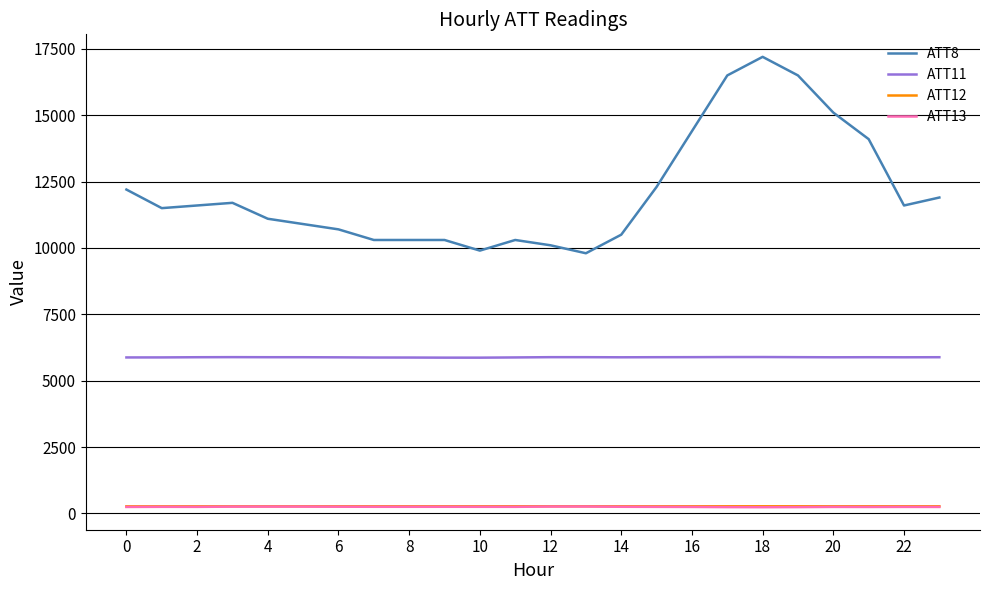

Which series has the largest range (max minus min)?

ATT8